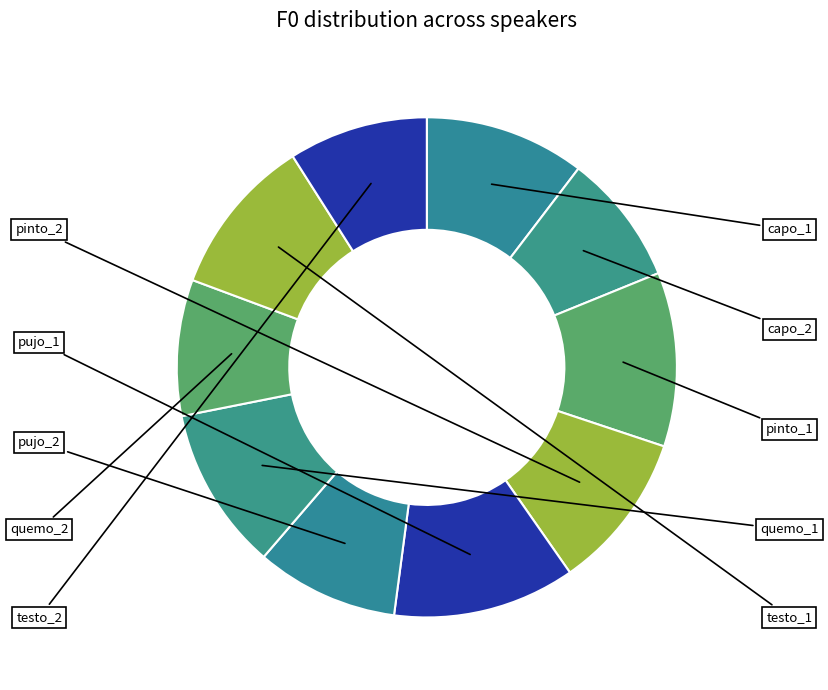

To the nearest percent, what is the combined percentage of testo_1 and quemo_1?

21%